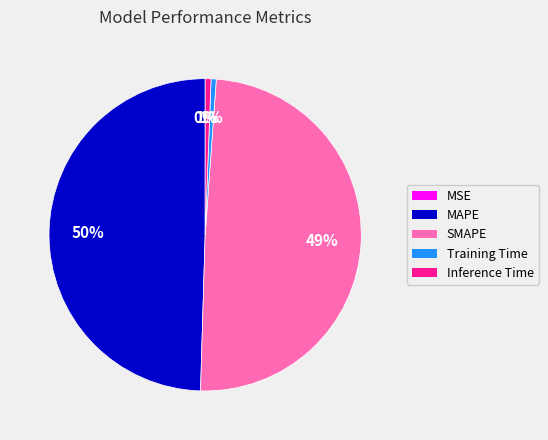

To the nearest percent, what is the difference between the largest and smallest slice percentages?

50%